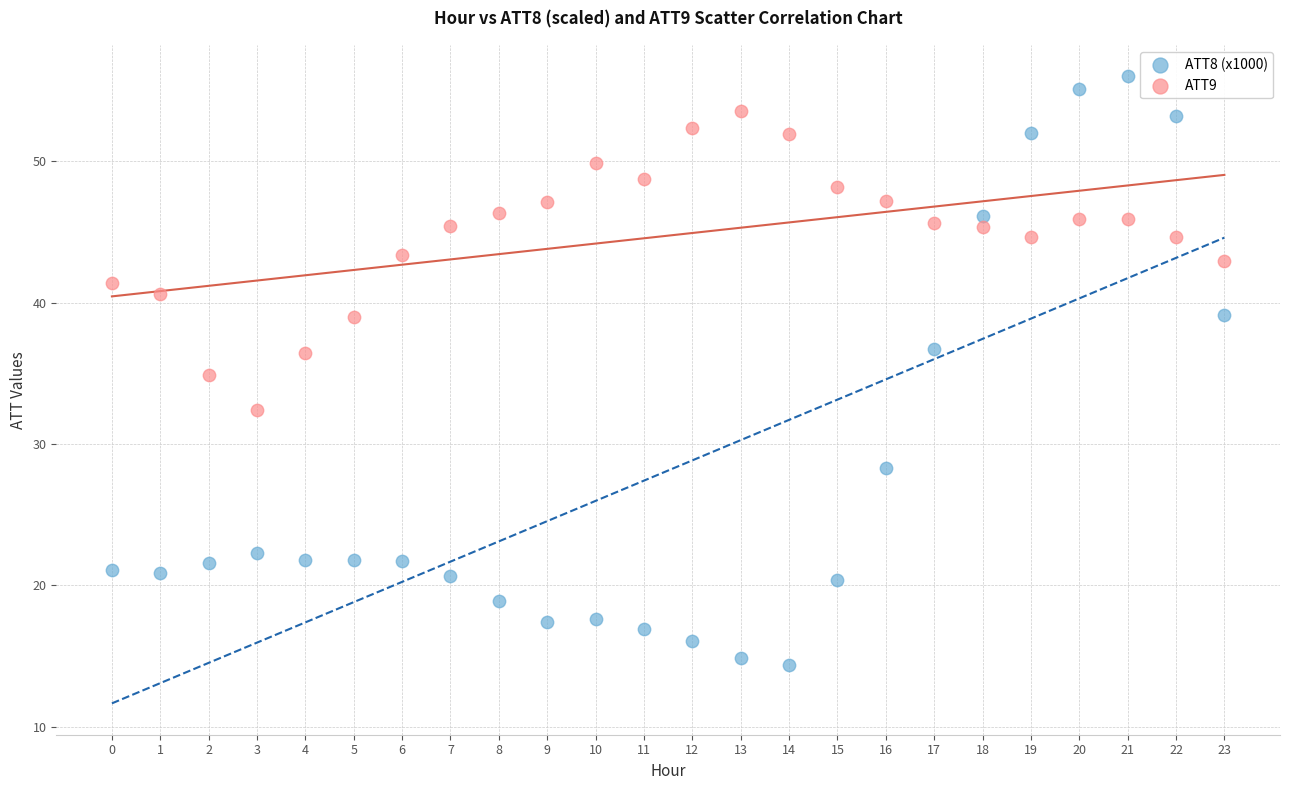

What are all the series names shown in the legend?

ATT8 (x1000), ATT9